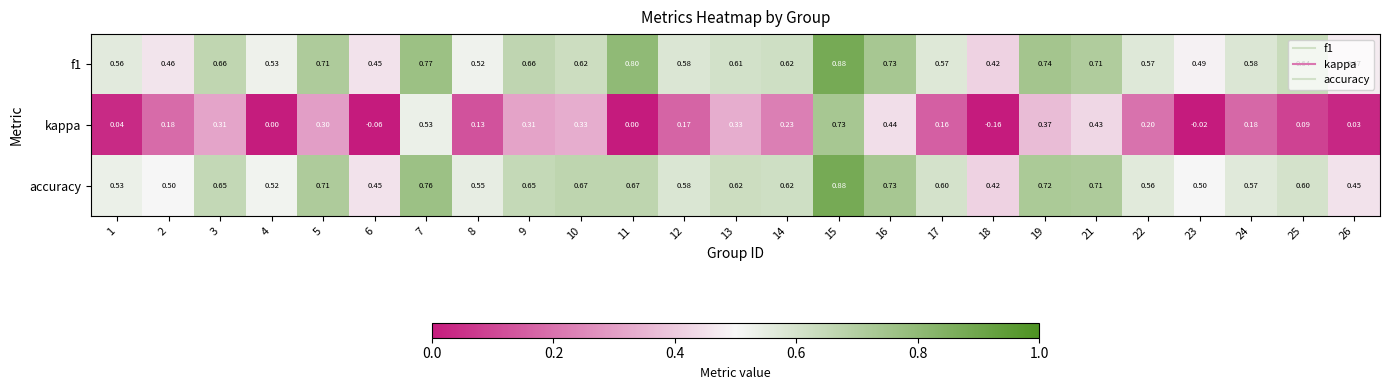

Between 3 and 11, which series saw the biggest shift?

kappa